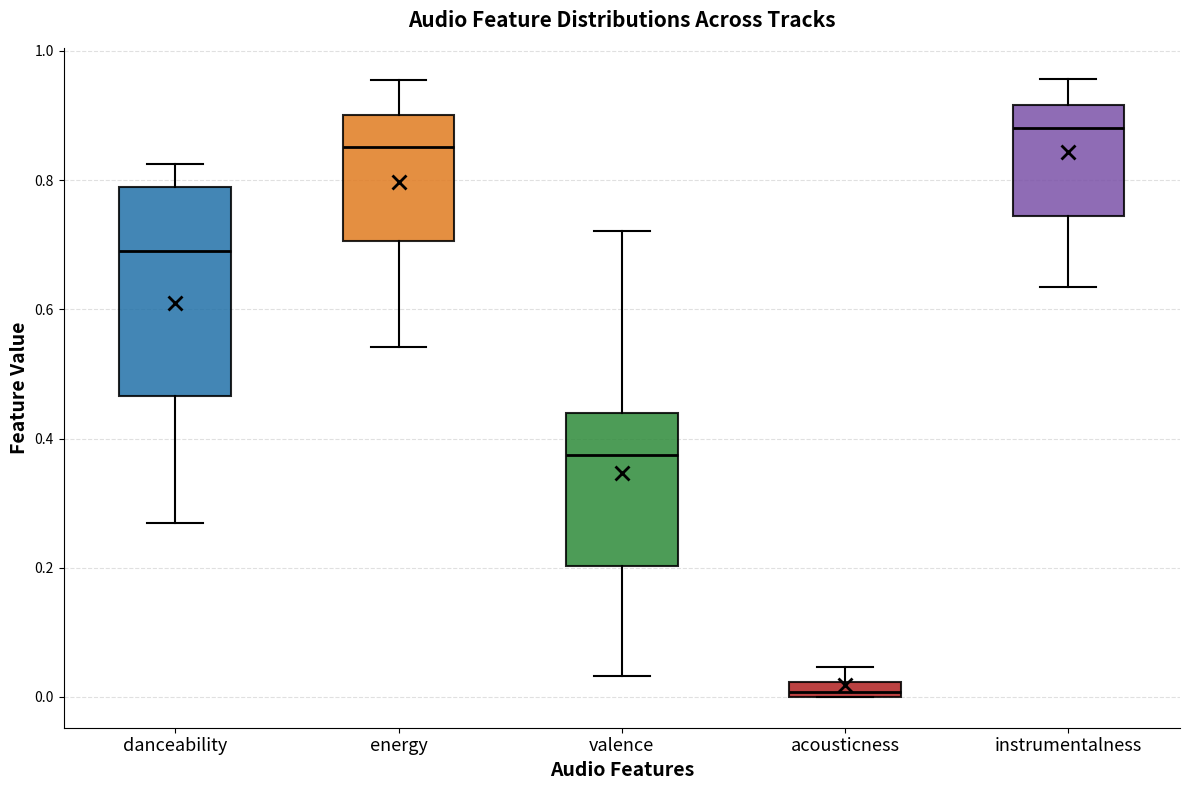

Comparing the boxes themselves (not the whiskers), which one is the tallest?

danceability